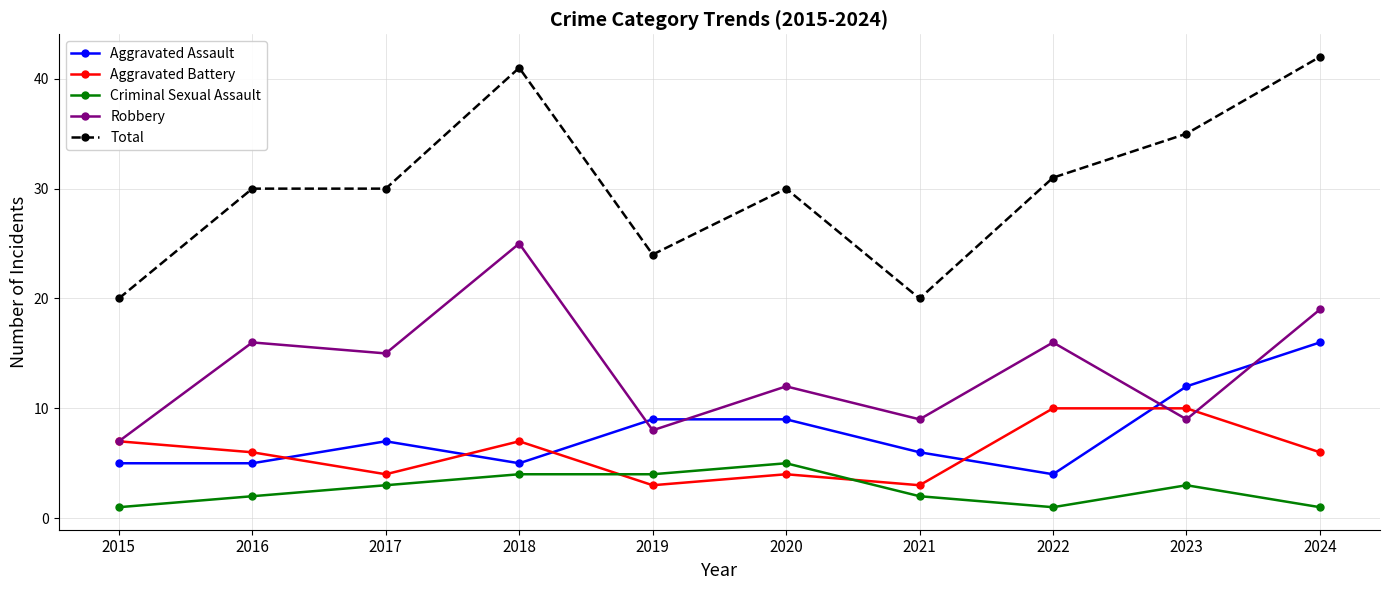

In Aggravated Battery, how many points are lower than both neighbors (excluding endpoints)?

3